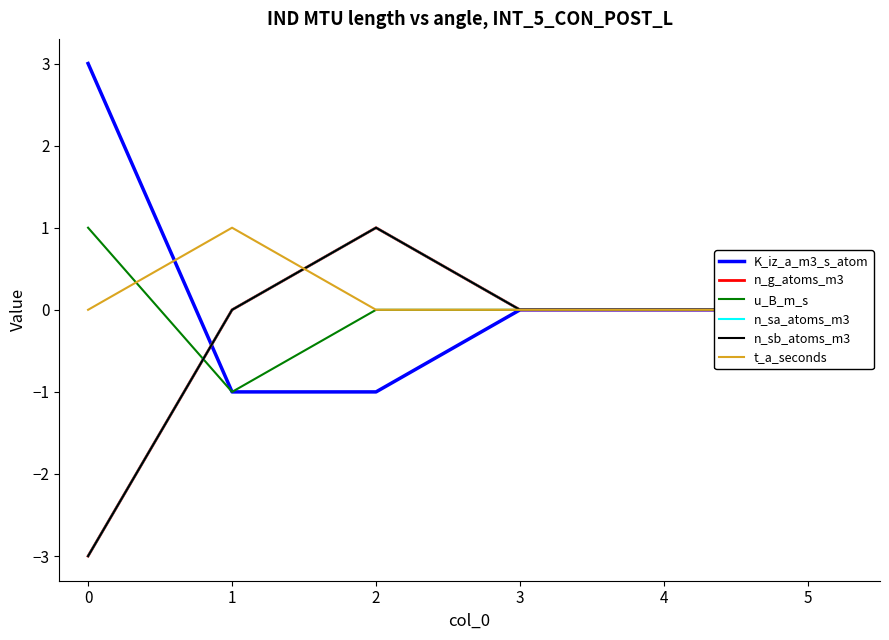

What are all the series names shown in the legend?

K_iz_a_m3_s_atom, n_g_atoms_m3, u_B_m_s, n_sa_atoms_m3, n_sb_atoms_m3, t_a_seconds